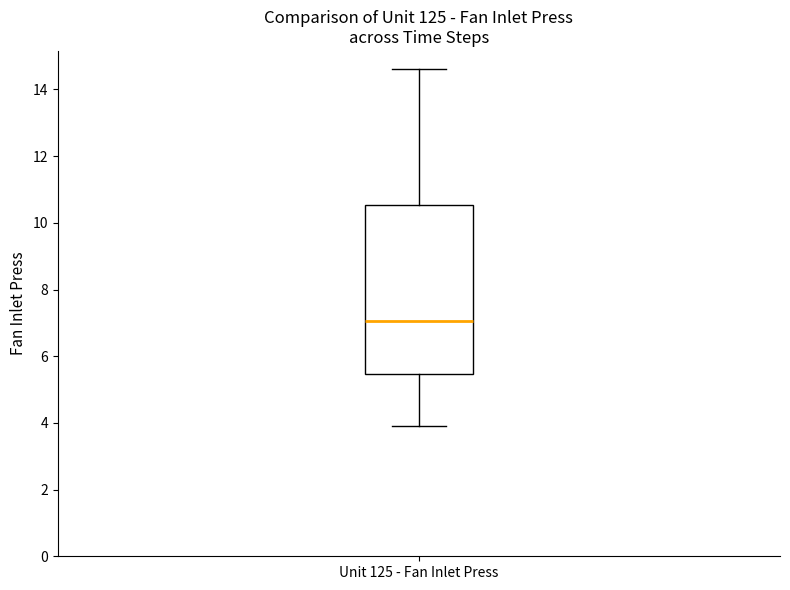

Where does the lower whisker of the box for Unit 125 - Fan Inlet Press end on the y-axis? The values are not printed on the chart, so give them approximately, as read against the axis.

4.0